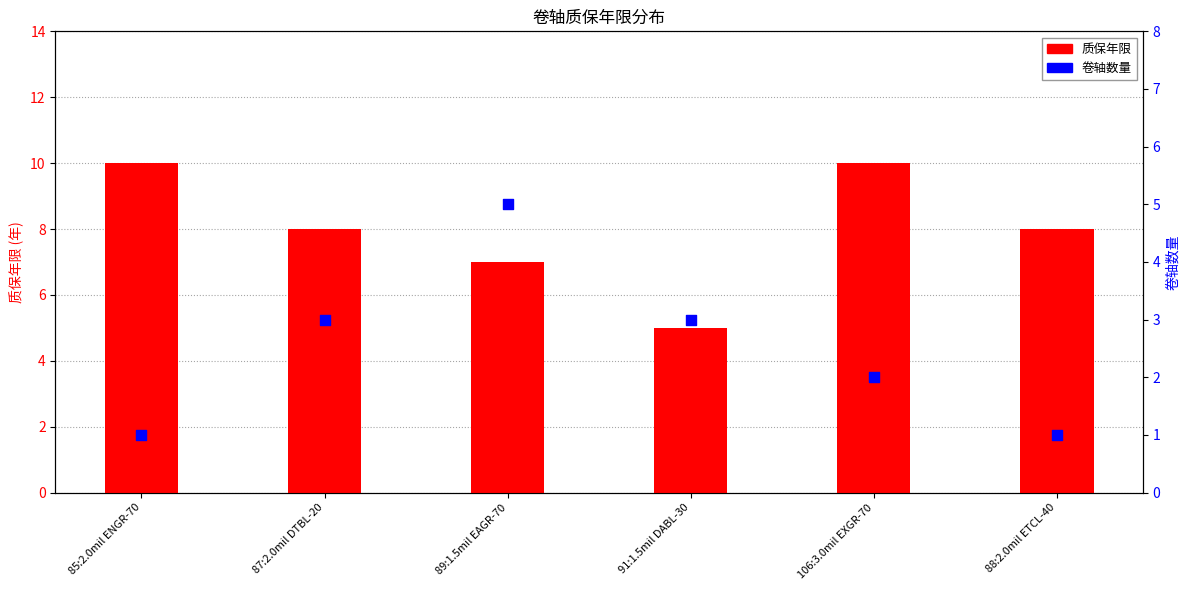

Is the value of 卷轴数量 at 87:2.0mil DTBL-20 greater than the value of 质保年限 at 87:2.0mil DTBL-20?

No